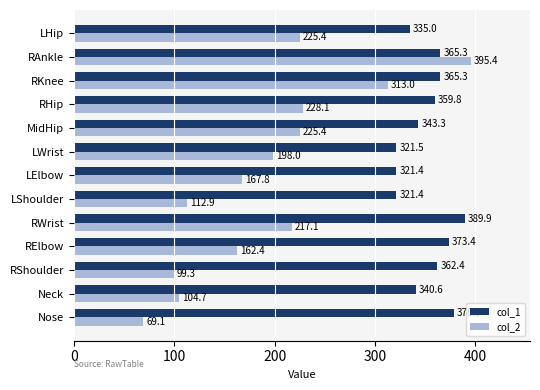

What is the minimum value shown in the chart?

69.1